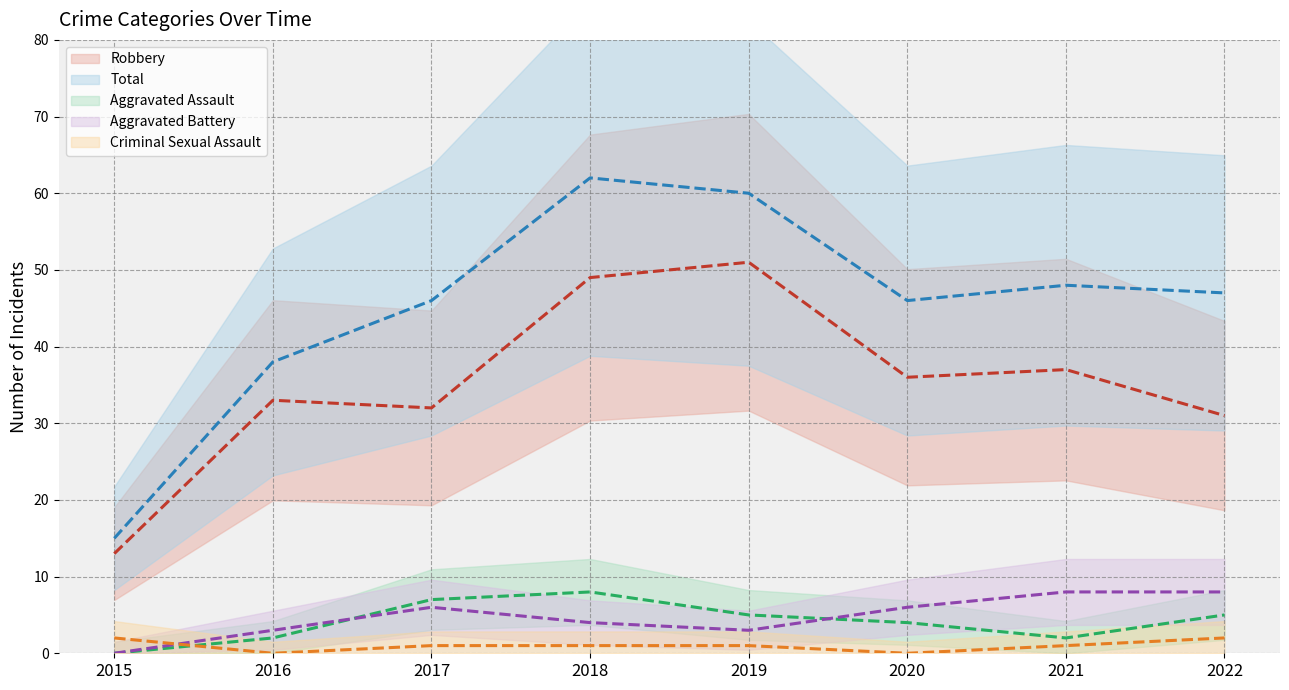

Which series has the largest total across all categories?

Total